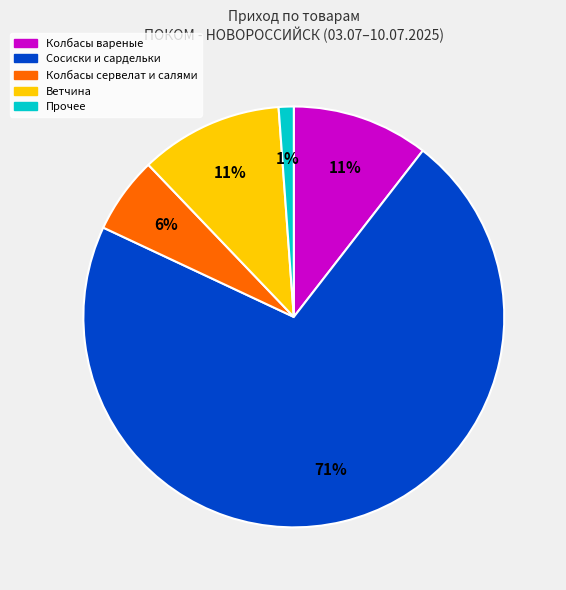

To the nearest percent, what is the average slice percentage?

20%